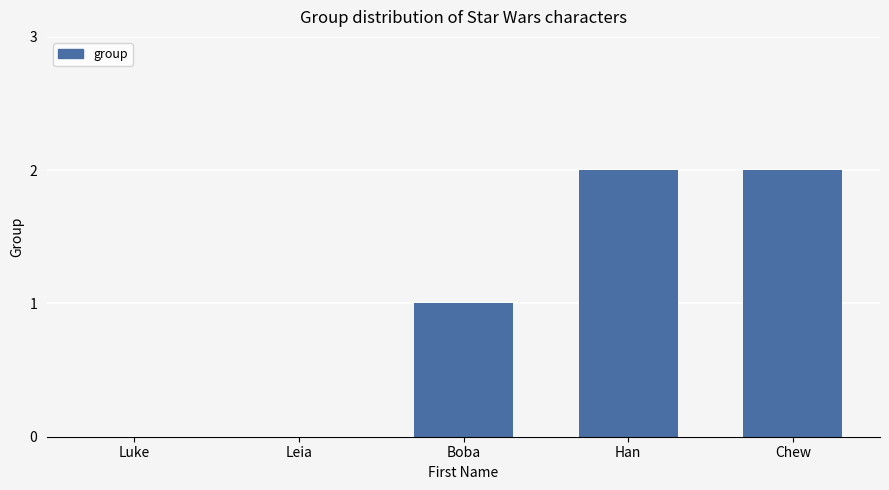

Does the chart contain stacked bars?

No